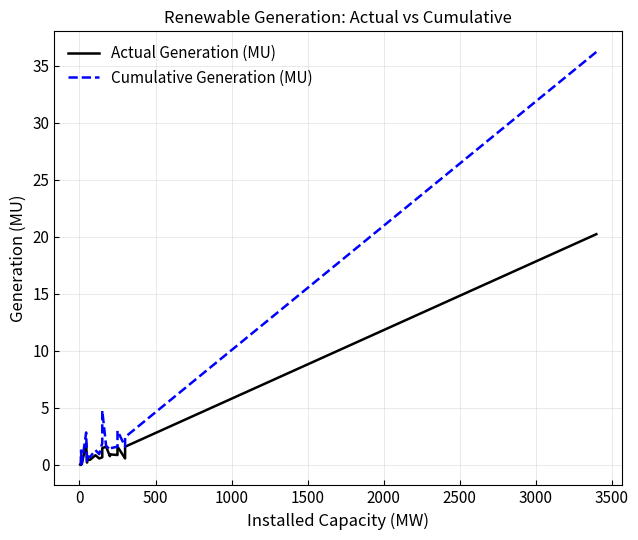

Does the chart have visible grid lines?

Yes